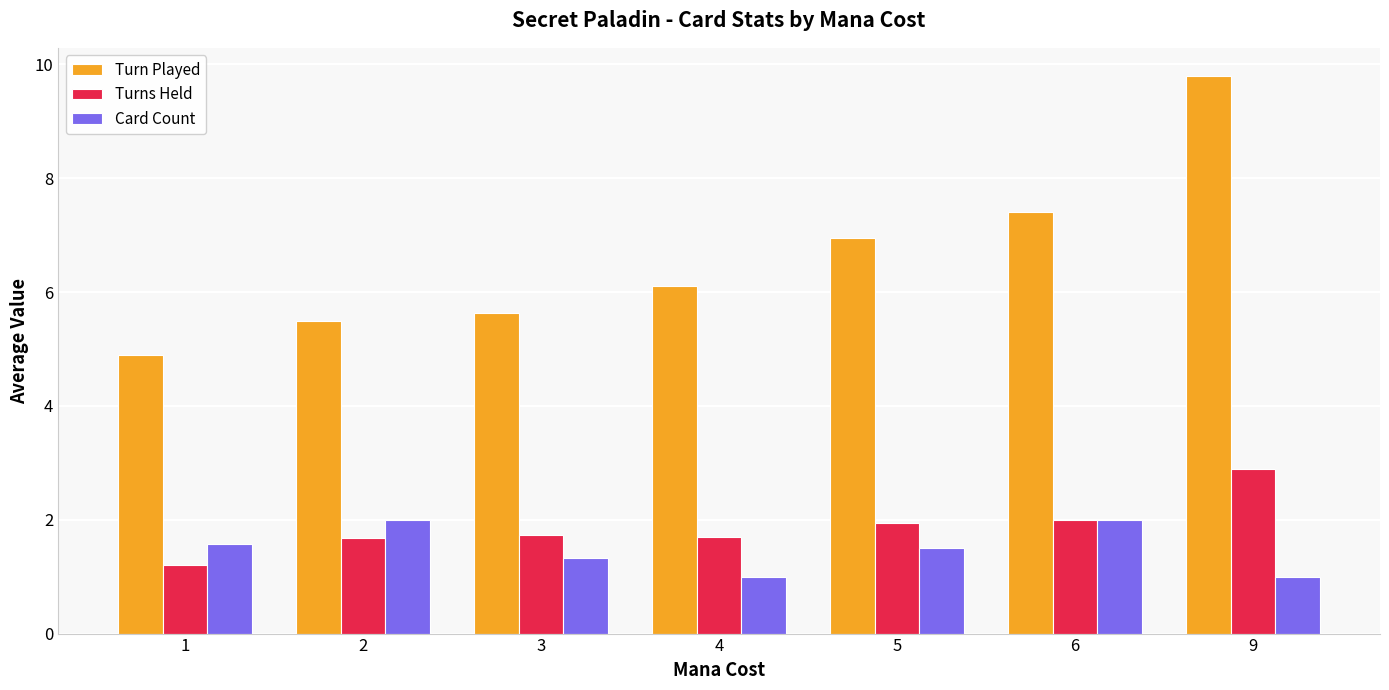

True or false: Turns Held has a value of 3.9 at 9.

False